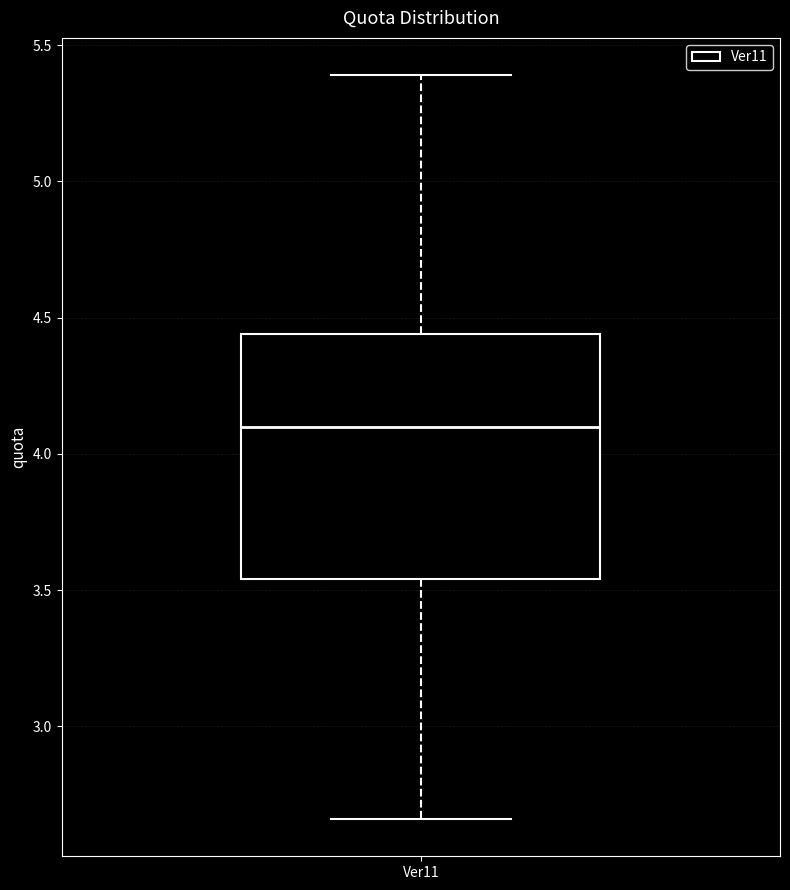

Where is the upper edge of the box for Ver11 on the y-axis? The values are not printed on the chart, so give them approximately, as read against the axis.

4.45